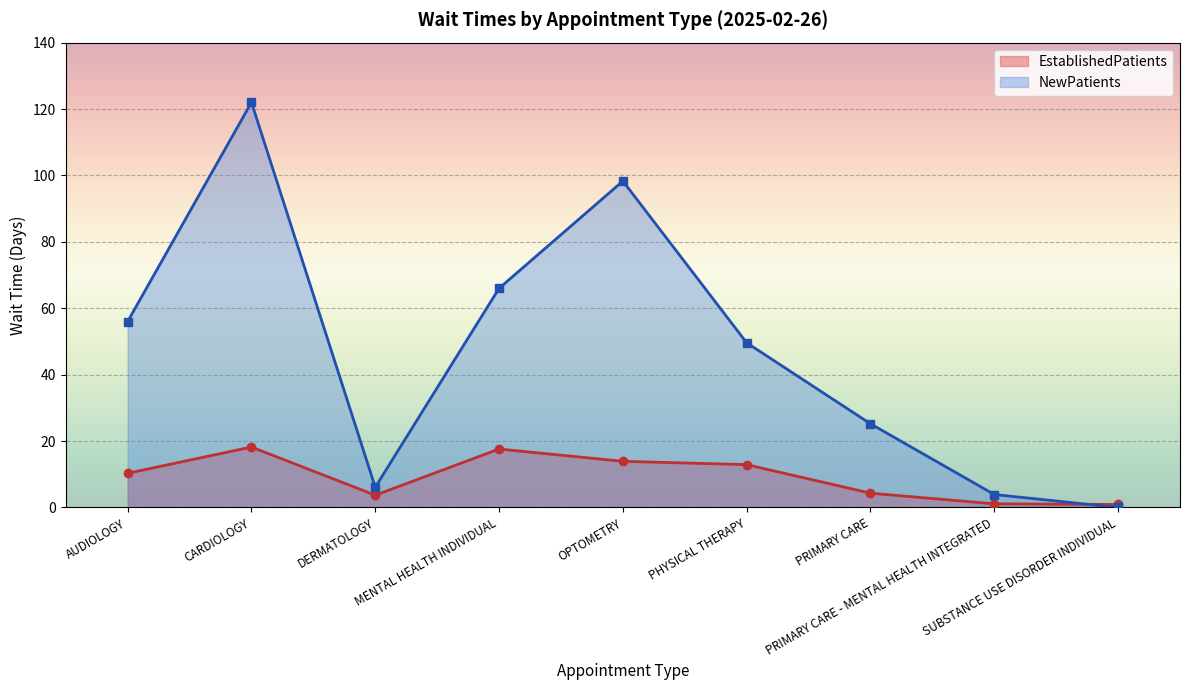

What is the difference between the maximum and second lowest values in the EstablishedPatients series?

17.1